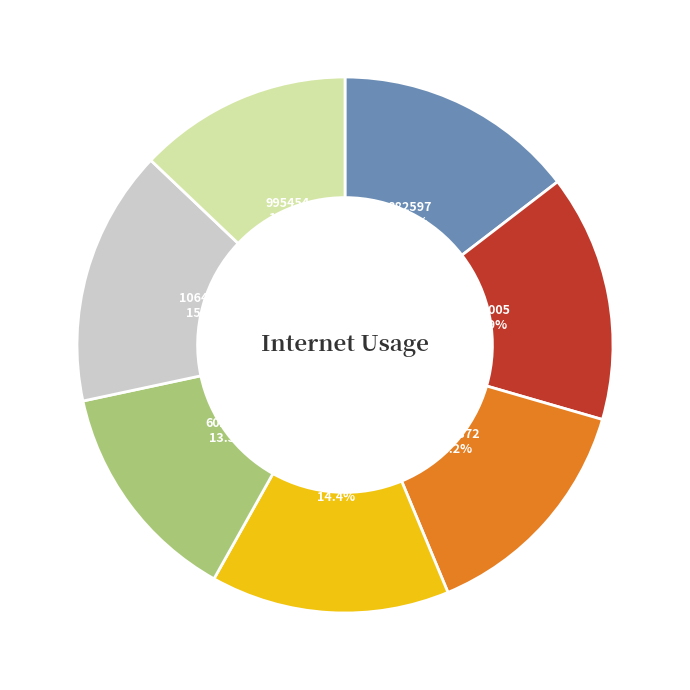

Does any single category account for the majority?

No